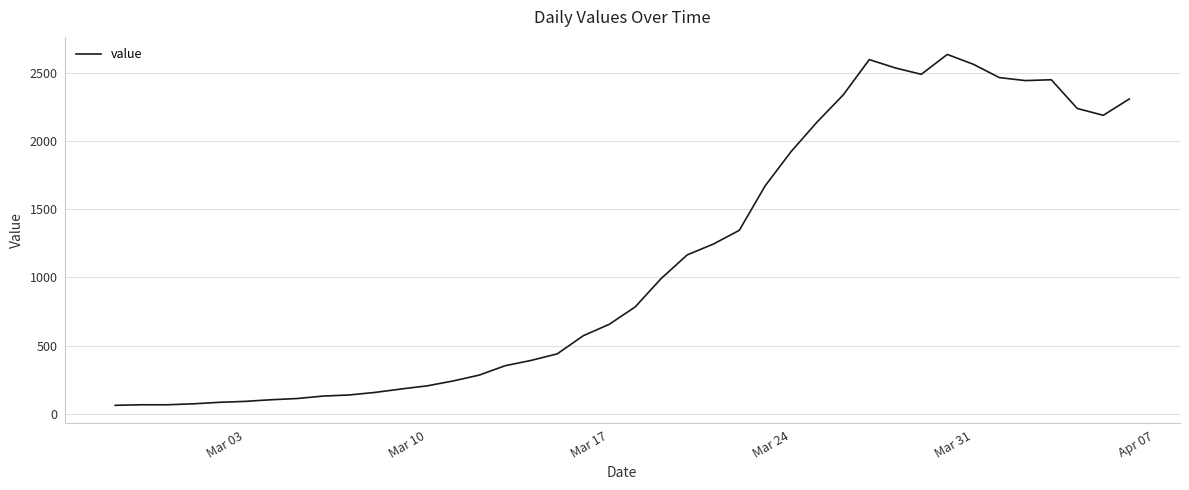

What is the smallest value displayed?

61